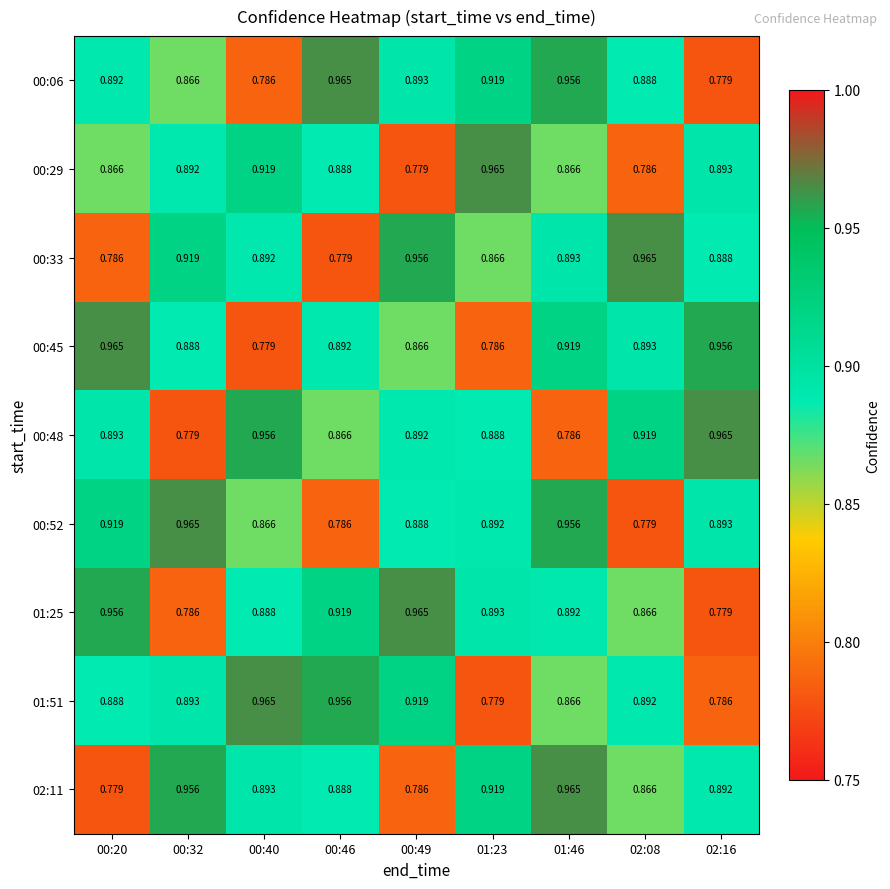

Reading left to right, transcribe all the data shown in this chart.

00:06: 00:20=0.9	00:32=0.9	00:40=0.8	00:46=1.0	00:49=0.9	01:23=0.9	01:46=1.0	02:08=0.9	02:16=0.8
00:29: 00:20=0.9	00:32=0.9	00:40=0.9	00:46=0.9	00:49=0.8	01:23=1.0	01:46=0.9	02:08=0.8	02:16=0.9
00:33: 00:20=0.8	00:32=0.9	00:40=0.9	00:46=0.8	00:49=1.0	01:23=0.9	01:46=0.9	02:08=1.0	02:16=0.9
00:45: 00:20=1.0	00:32=0.9	00:40=0.8	00:46=0.9	00:49=0.9	01:23=0.8	01:46=0.9	02:08=0.9	02:16=1.0
00:48: 00:20=0.9	00:32=0.8	00:40=1.0	00:46=0.9	00:49=0.9	01:23=0.9	01:46=0.8	02:08=0.9	02:16=1.0
00:52: 00:20=0.9	00:32=1.0	00:40=0.9	00:46=0.8	00:49=0.9	01:23=0.9	01:46=1.0	02:08=0.8	02:16=0.9
01:25: 00:20=1.0	00:32=0.8	00:40=0.9	00:46=0.9	00:49=1.0	01:23=0.9	01:46=0.9	02:08=0.9	02:16=0.8
01:51: 00:20=0.9	00:32=0.9	00:40=1.0	00:46=1.0	00:49=0.9	01:23=0.8	01:46=0.9	02:08=0.9	02:16=0.8
02:11: 00:20=0.8	00:32=1.0	00:40=0.9	00:46=0.9	00:49=0.8	01:23=0.9	01:46=1.0	02:08=0.9	02:16=0.9